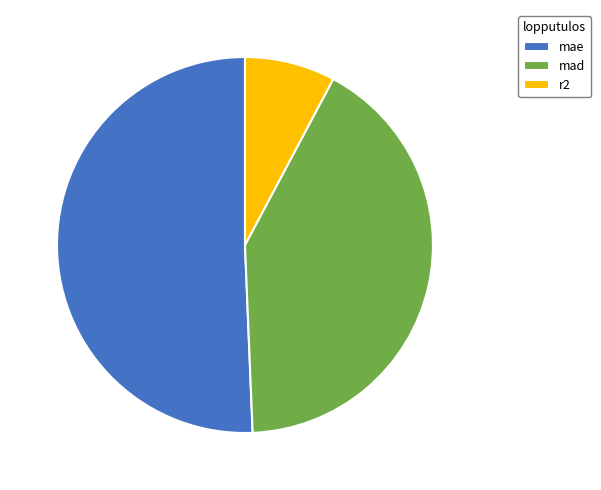

Is mae the majority of the pie?

Yes